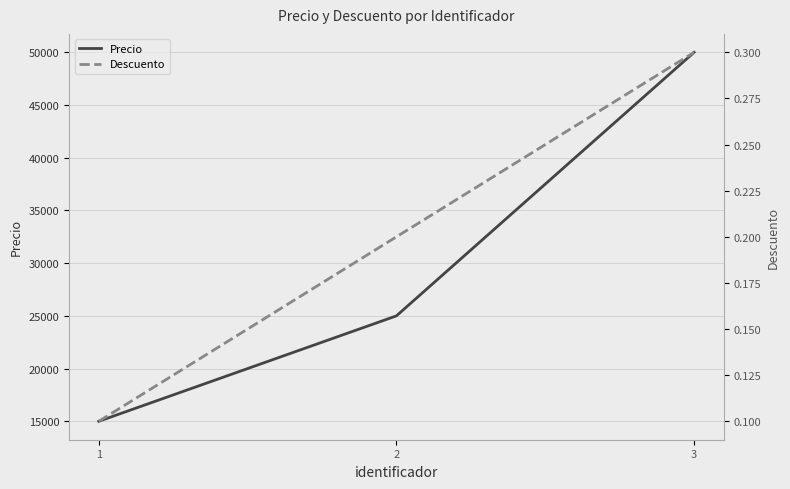

Does the chart have visible grid lines?

Yes